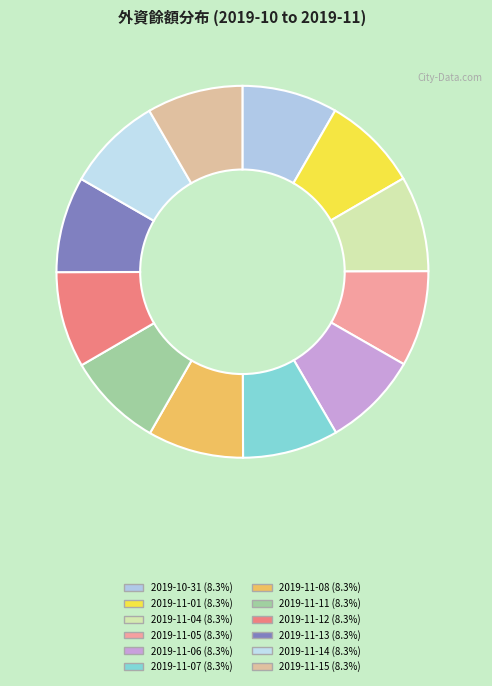

Is the sum of 2019-11-04 and 2019-11-07 greater than half?

No